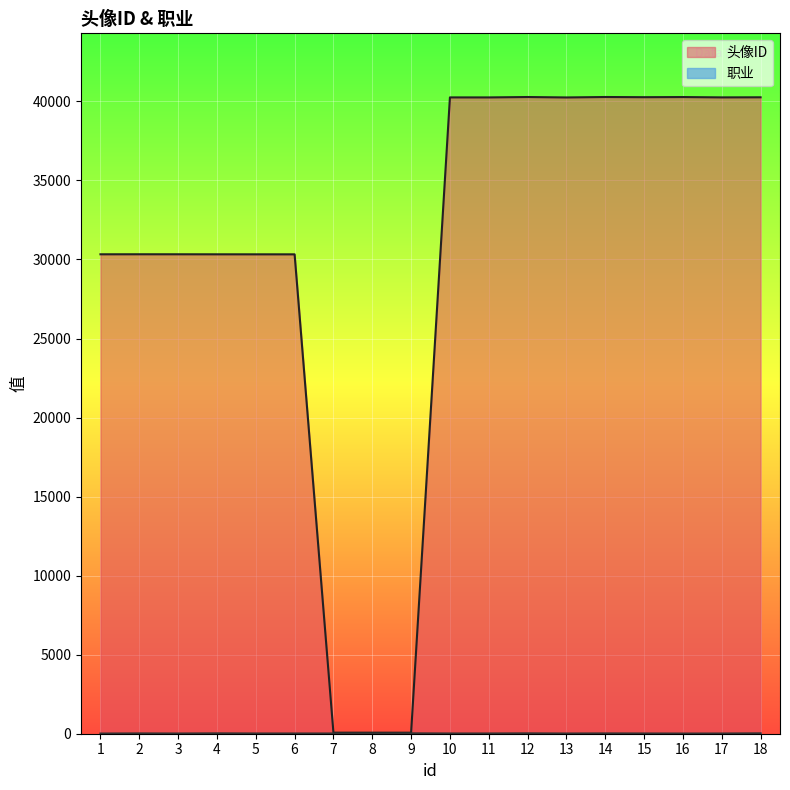

What is the minimum value for 职业?

11